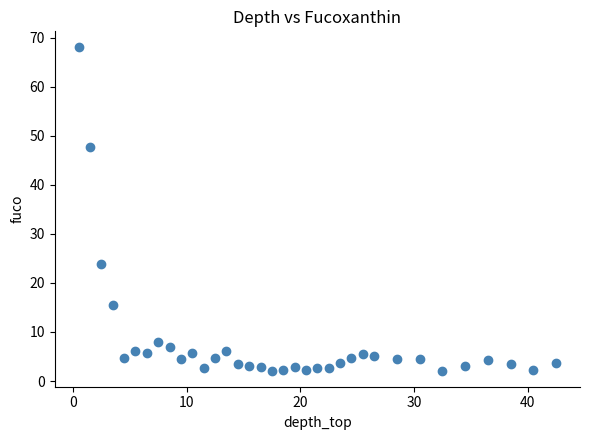

What Y value in the scatter plot is closest to 35?

23.9